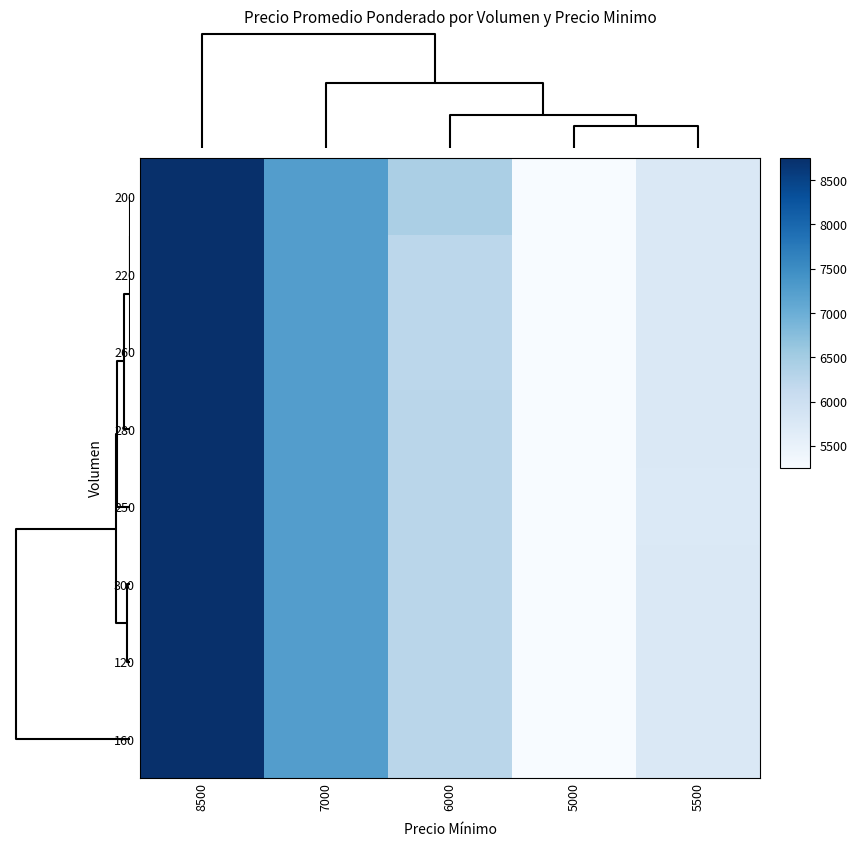

What is the spread (max minus min) of values at 6000?

198